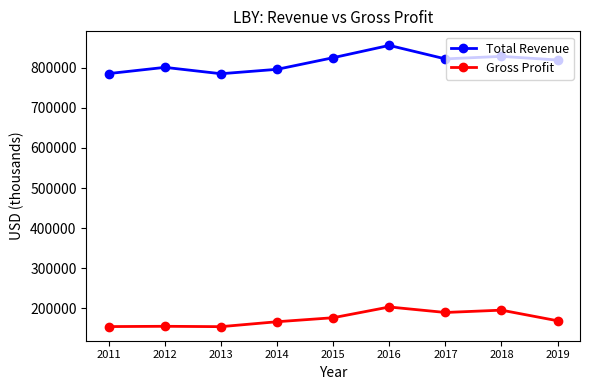

What is the difference between the maximum and minimum values in the Total Revenue series?

70700